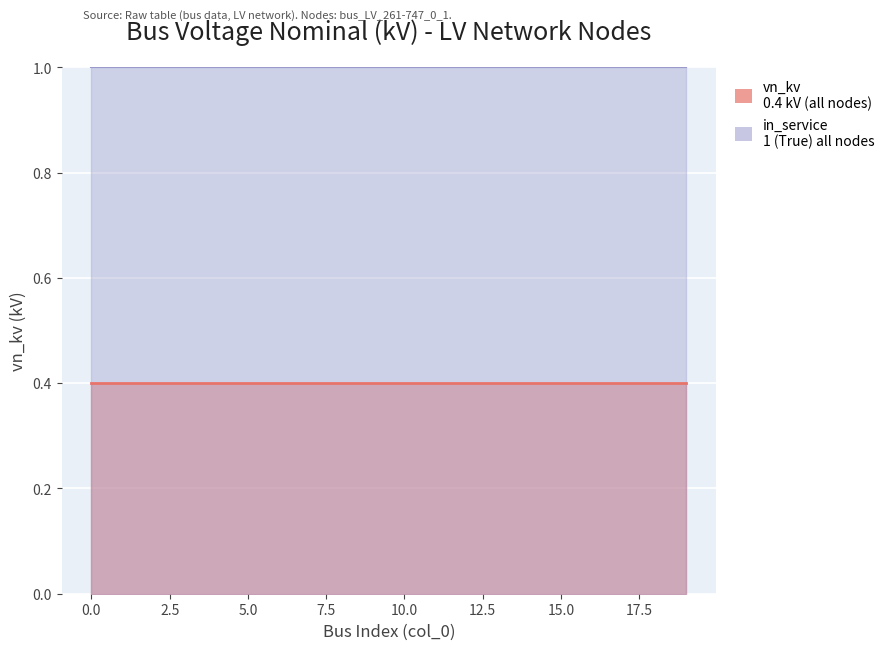

Rank the series at 3 from lowest to highest value.

vn_kv, in_service_count